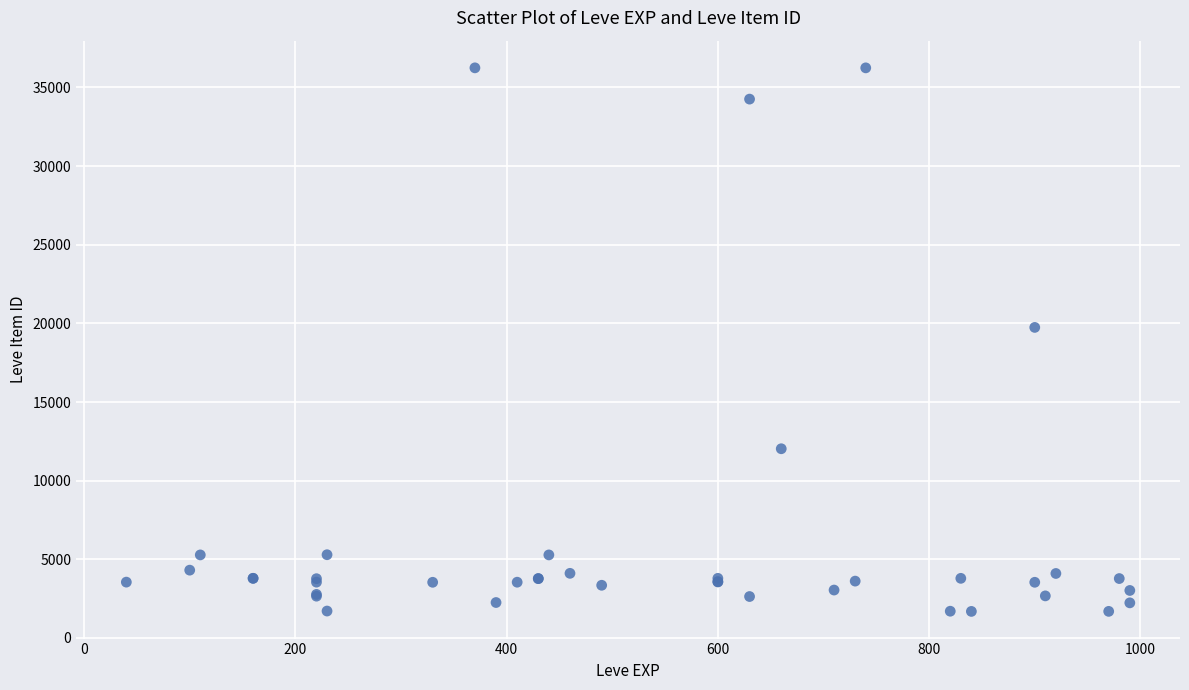

What Y value in the scatter plot is closest to 18967?

19744